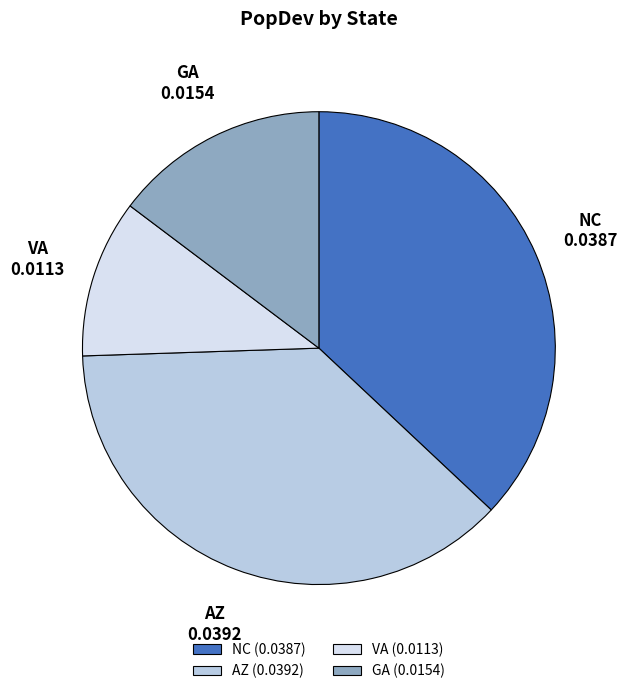

True or false: GA (0.0154) accounts for 15% of the total.

True